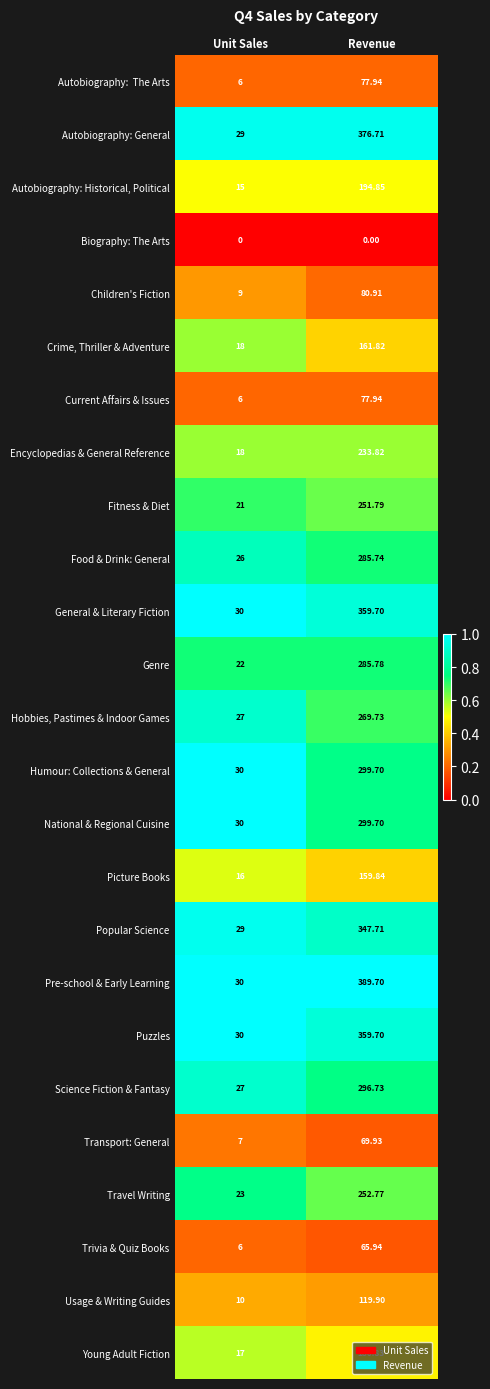

At which category is the sum across all series the highest?

Revenue